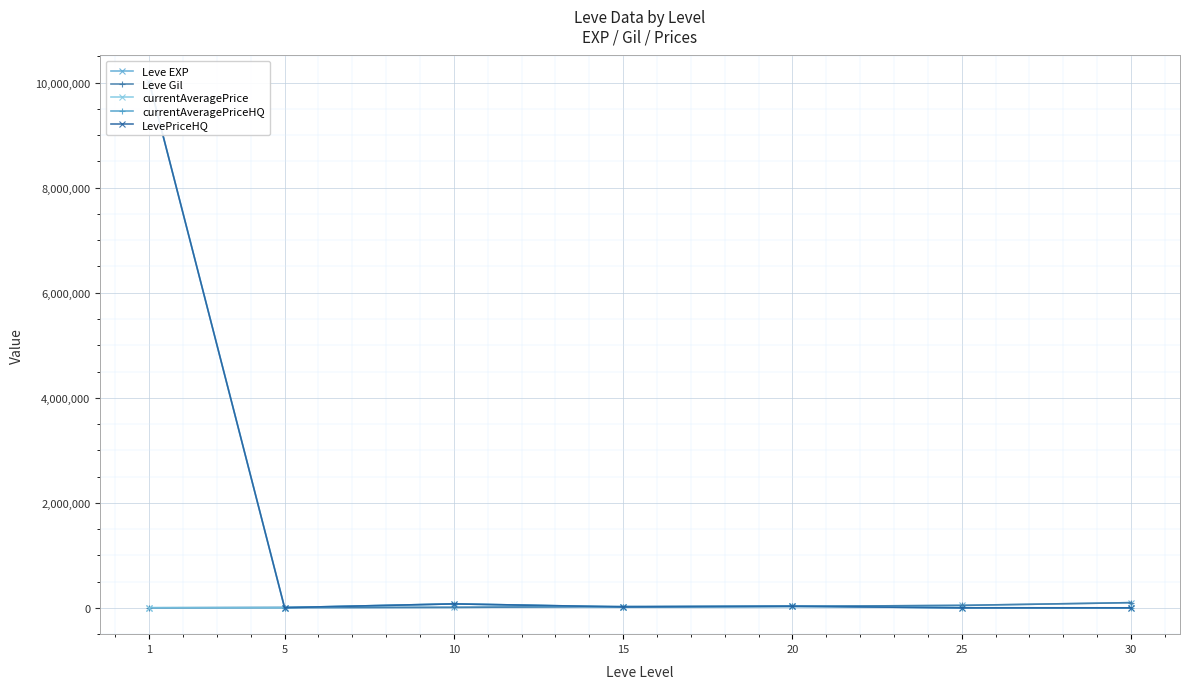

True or false: currentAveragePriceHQ has a value of 16886 at 10.

False